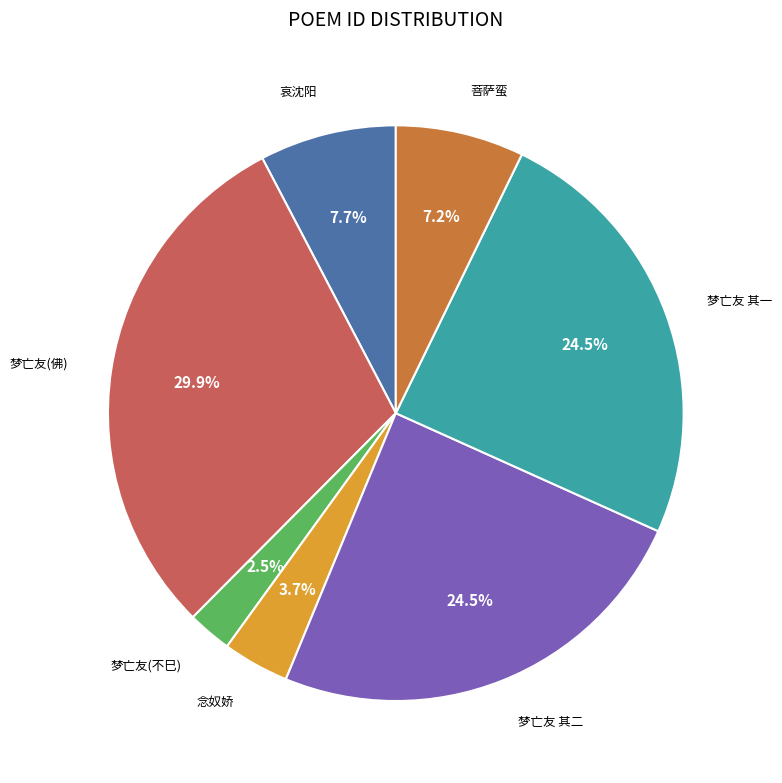

Approximately how many times larger is the value at 哀沈阳 compared to 梦亡友 其一?

0.3